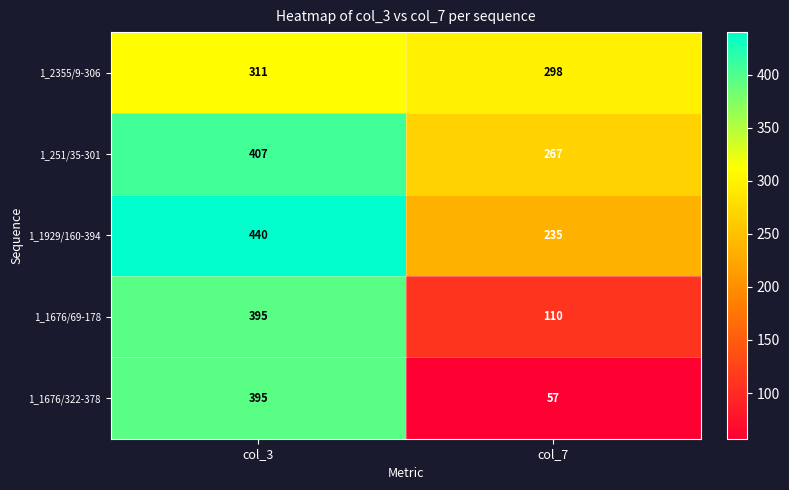

Between col_3 and col_7, which series saw the biggest shift?

1_1676/322-378